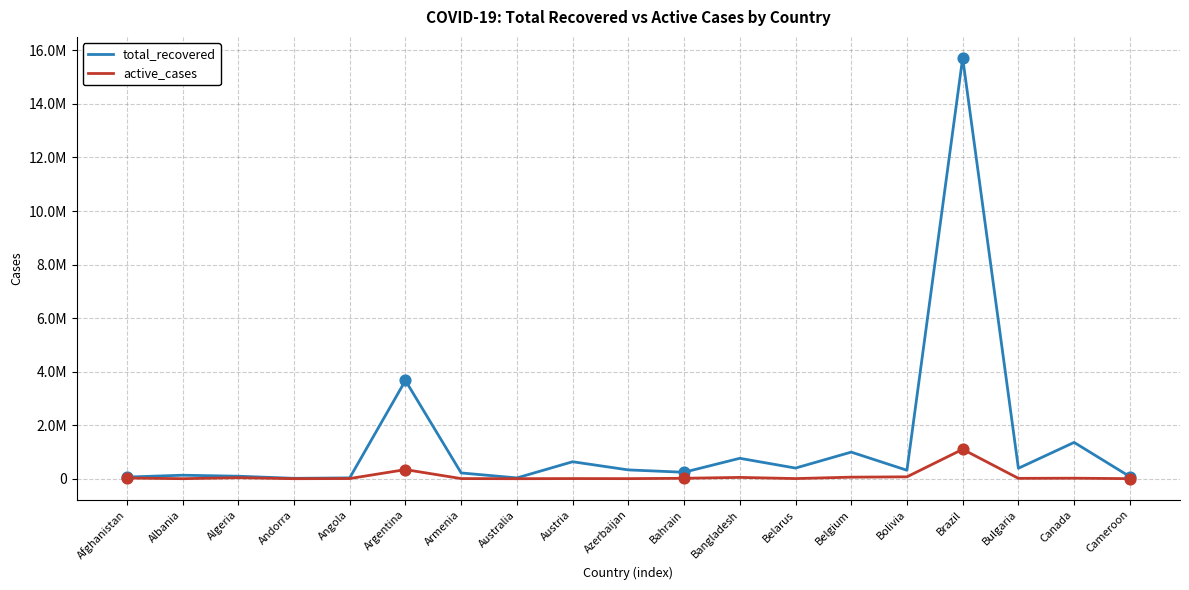

Which series has the largest total across all categories?

total_recovered